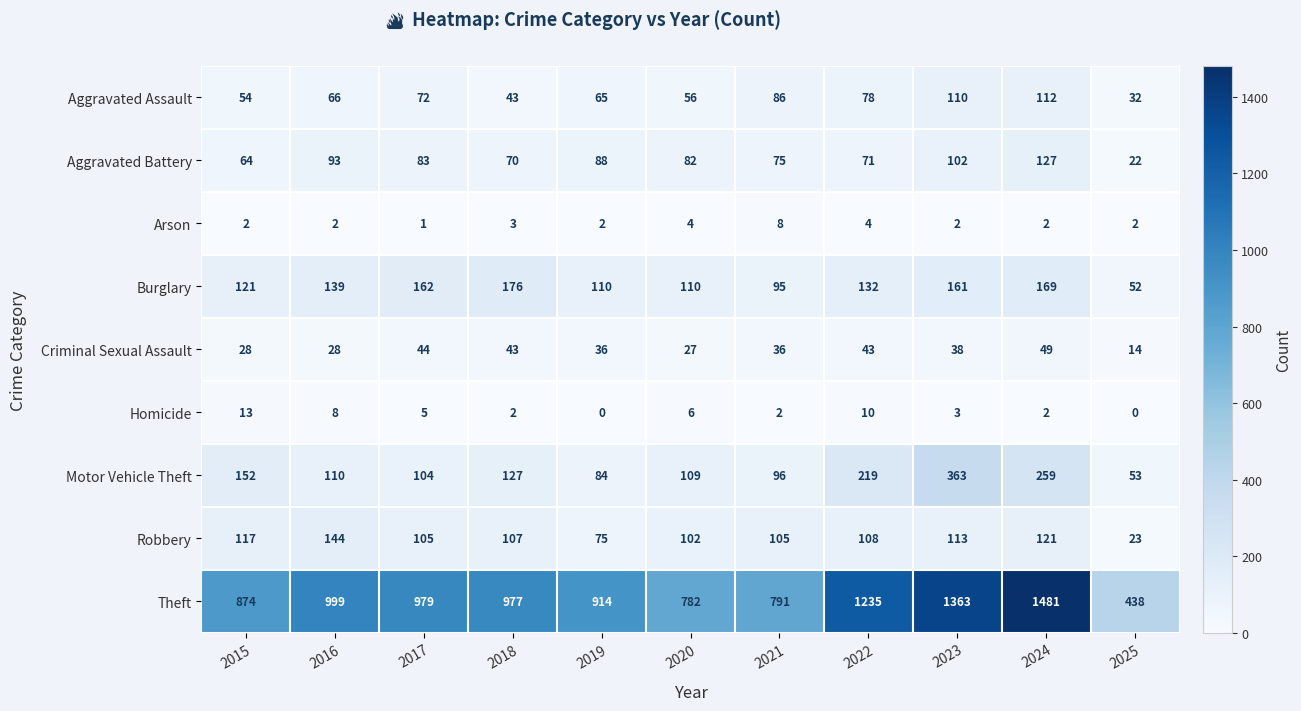

Count the number of categories in the chart.

11